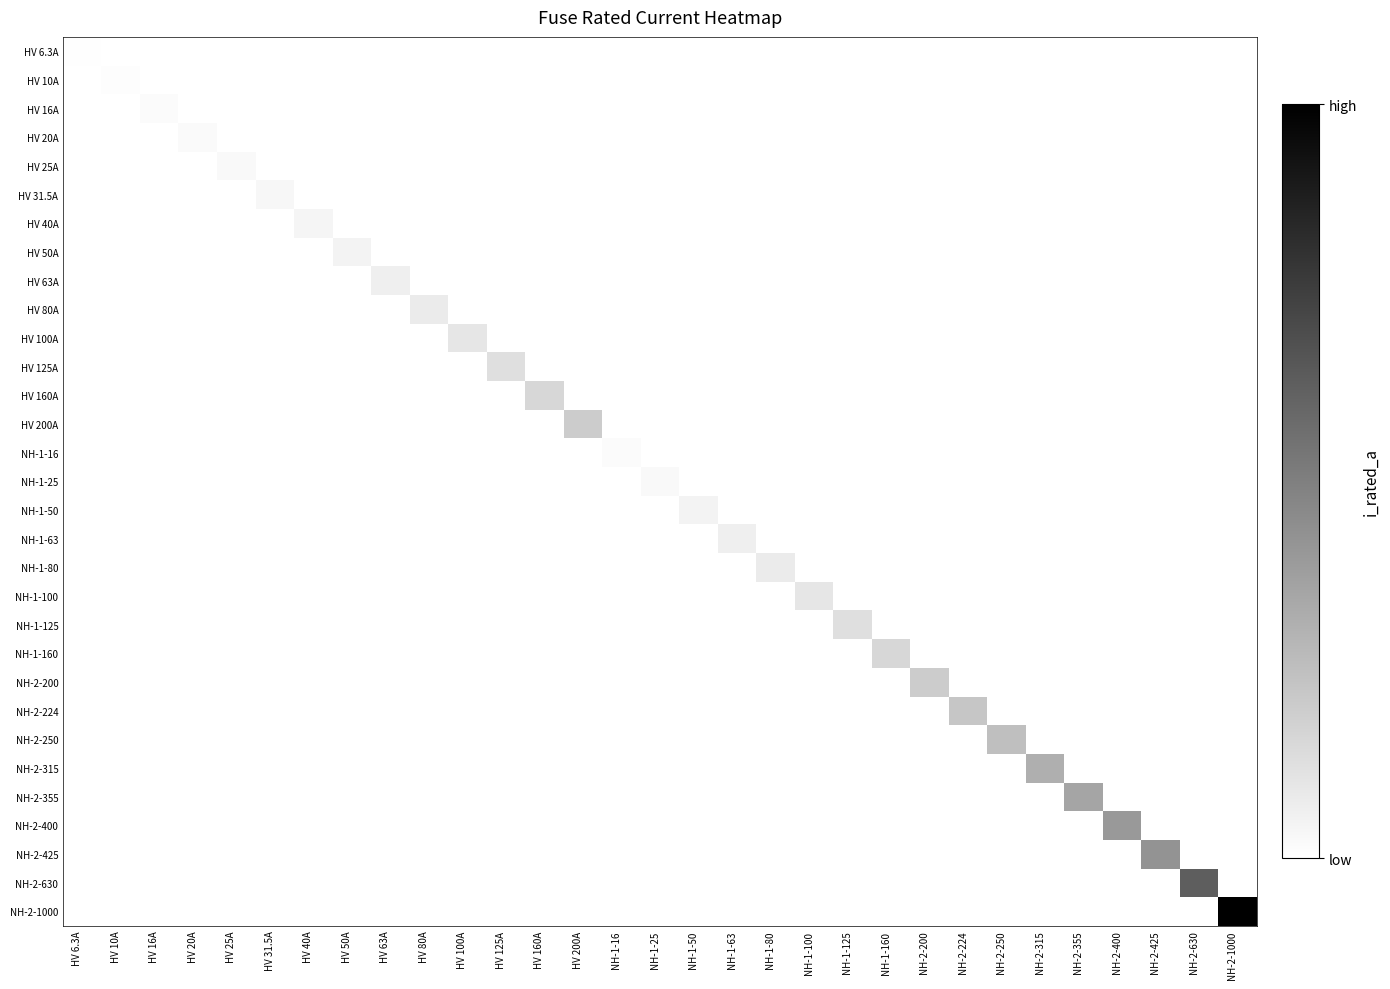

Rank the series at NH-1-50 from lowest to highest value.

HV 6.3A, HV 10A, HV 16A, HV 20A, HV 25A, HV 31.5A, HV 40A, HV 50A, HV 63A, HV 80A, HV 100A, HV 125A, HV 160A, HV 200A, NH-1-16, NH-1-25, NH-1-63, NH-1-80, NH-1-100, NH-1-125, NH-1-160, NH-2-200, NH-2-224, NH-2-250, NH-2-315, NH-2-355, NH-2-400, NH-2-425, NH-2-630, NH-2-1000, NH-1-50